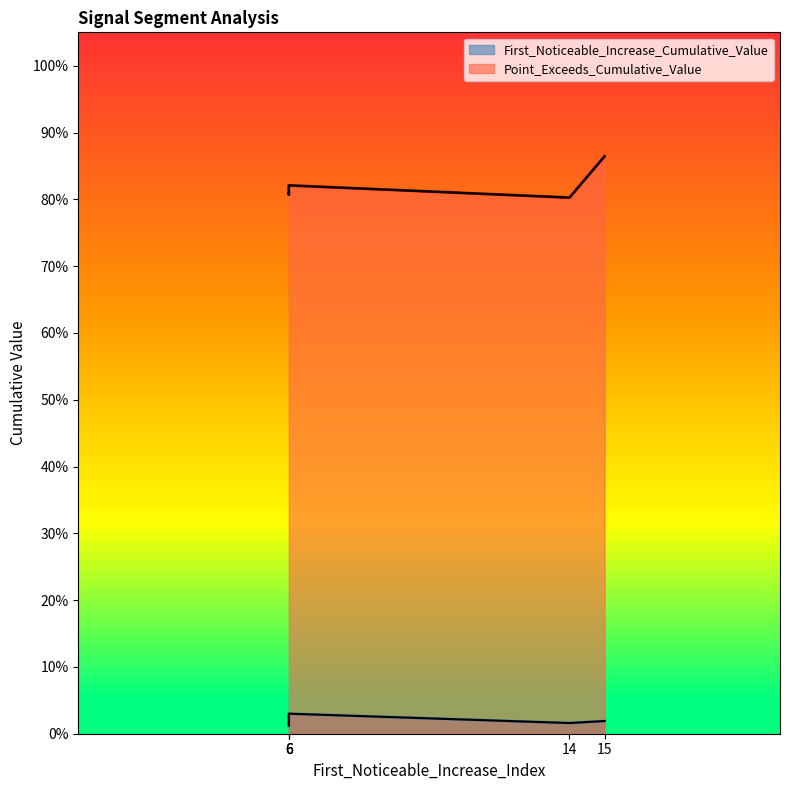

What is the greatest value displayed?

0.9